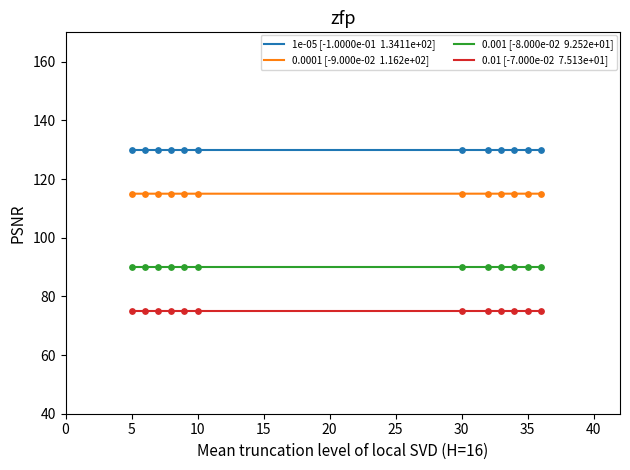

What is the total value across all series at 9?

410.0